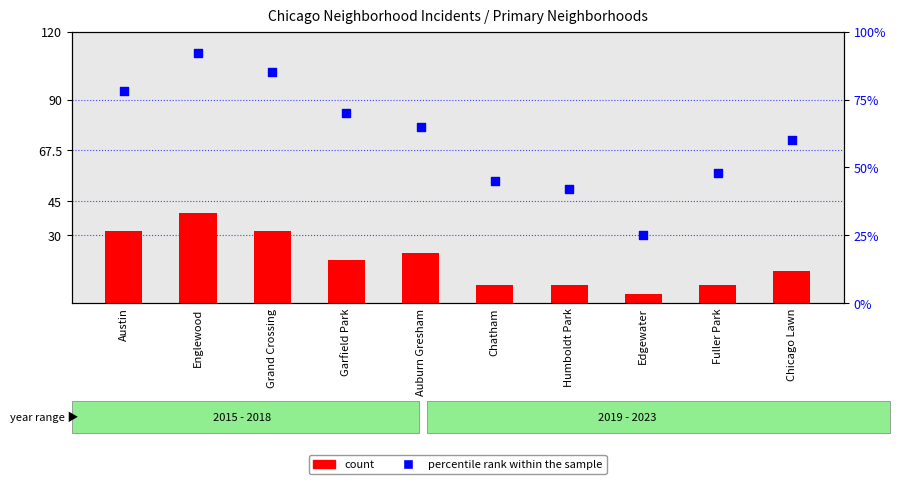

Which series contains the highest Y value?

percentile rank within the sample